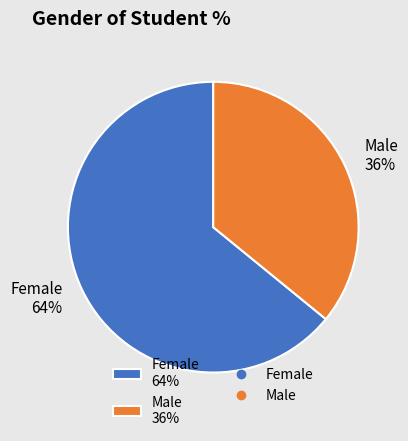

To the nearest percent, what percentage of the pie is Male?

36%